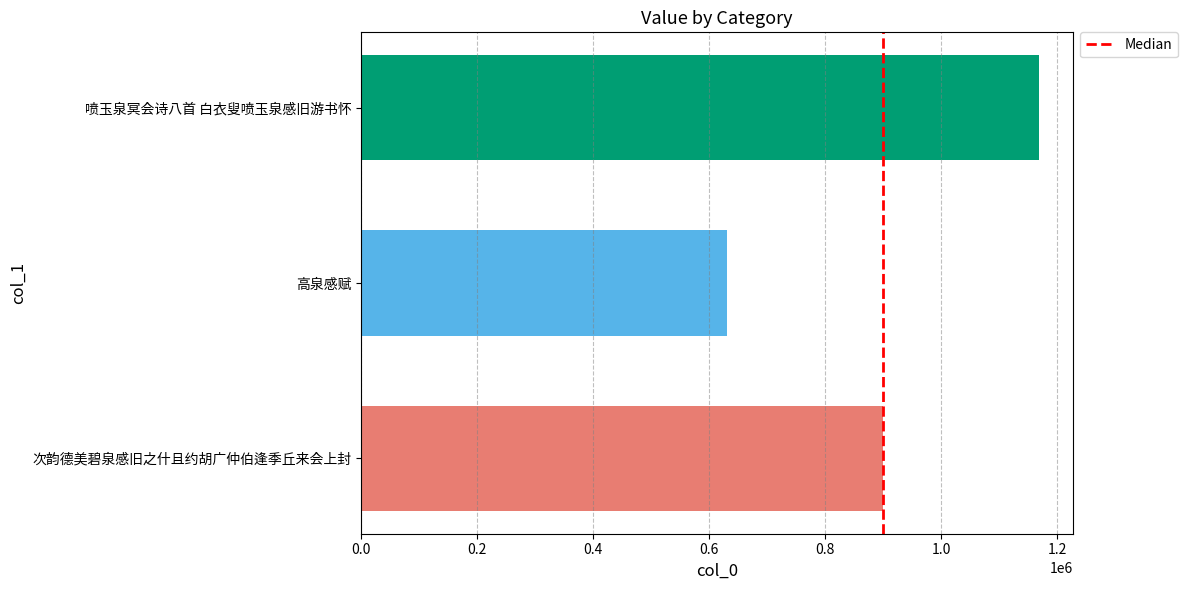

What is the approximate value at 喷玉泉冥会诗八首 白衣叟喷玉泉感旧游书怀, to the nearest 100?

1168900